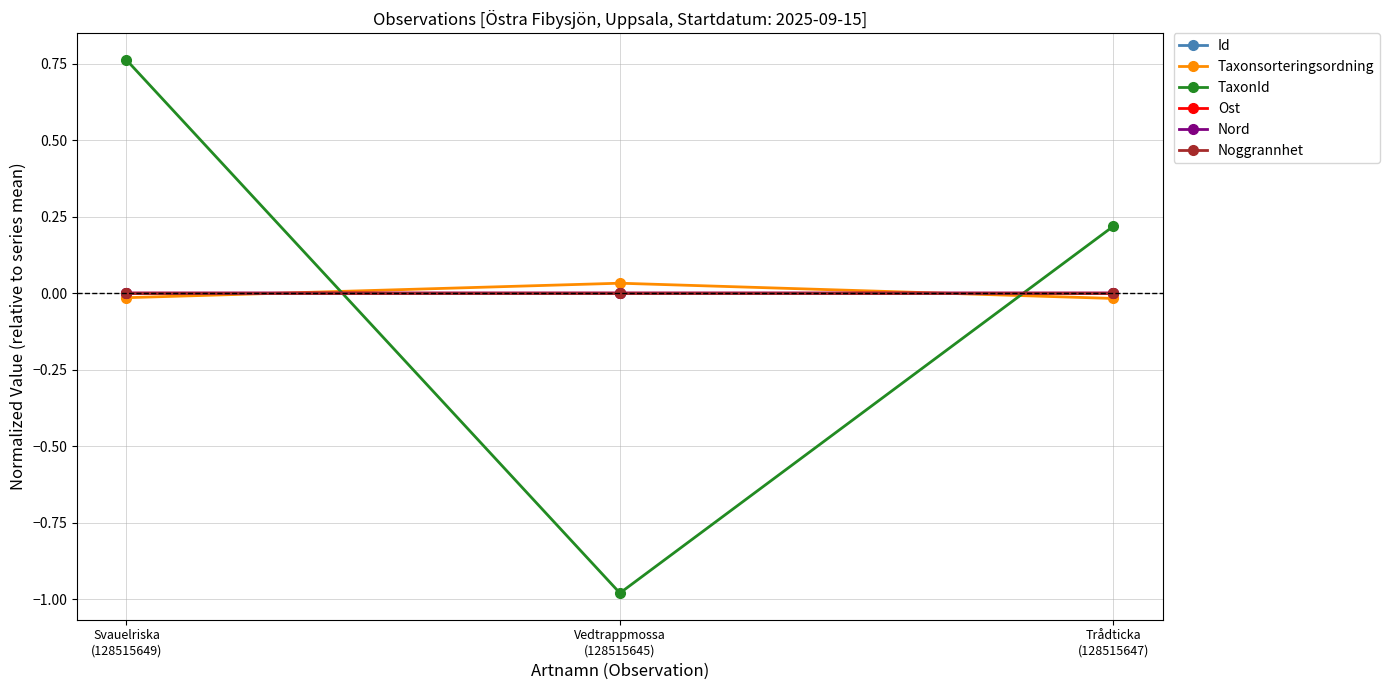

Which series has the largest range (max minus min)?

TaxonId